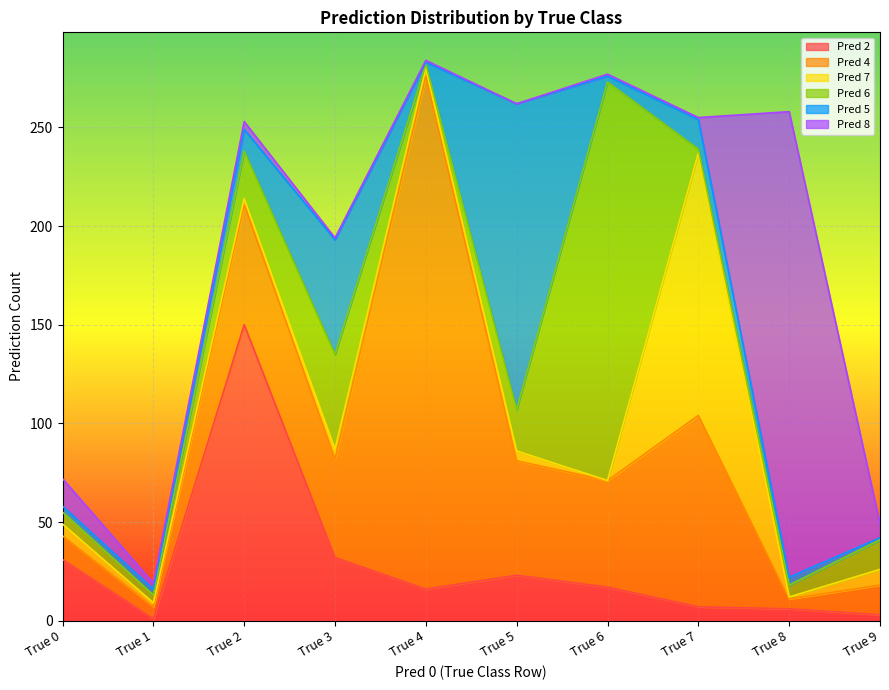

Between True 9 and True 5, which is larger?

True 5